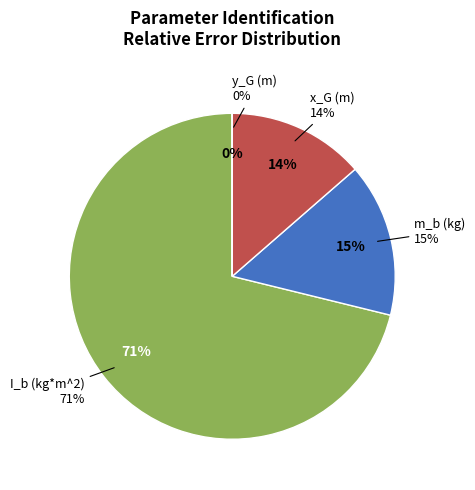

What percentage do x_G (m) and I_b (kg*m^2) together represent?

84.8%